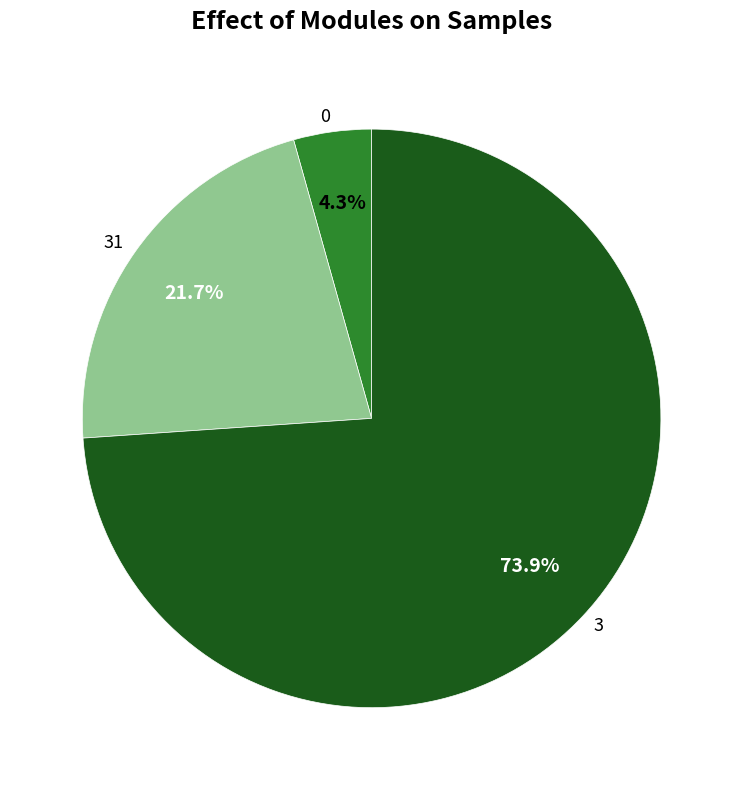

Rank the categories by value from lowest to highest.

0, 31, 3